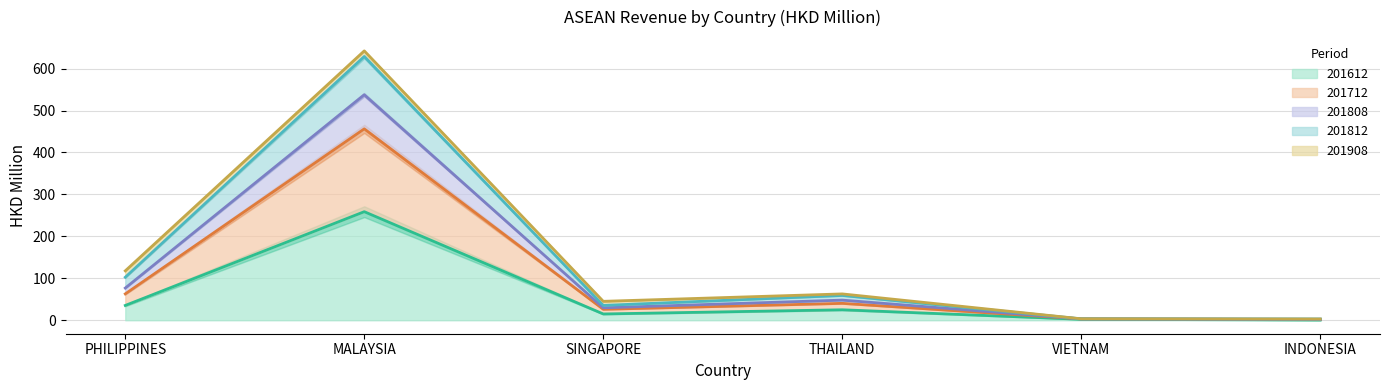

At which category is the sum across all series the highest?

MALAYSIA